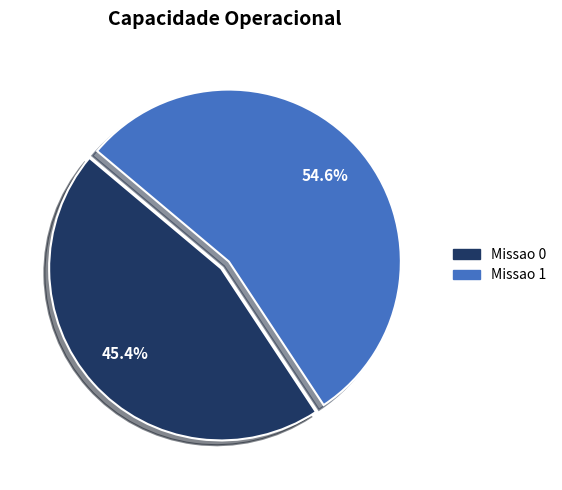

To the nearest percent, what is the difference between the Missao 0 and Missao 1 slice percentages?

9%